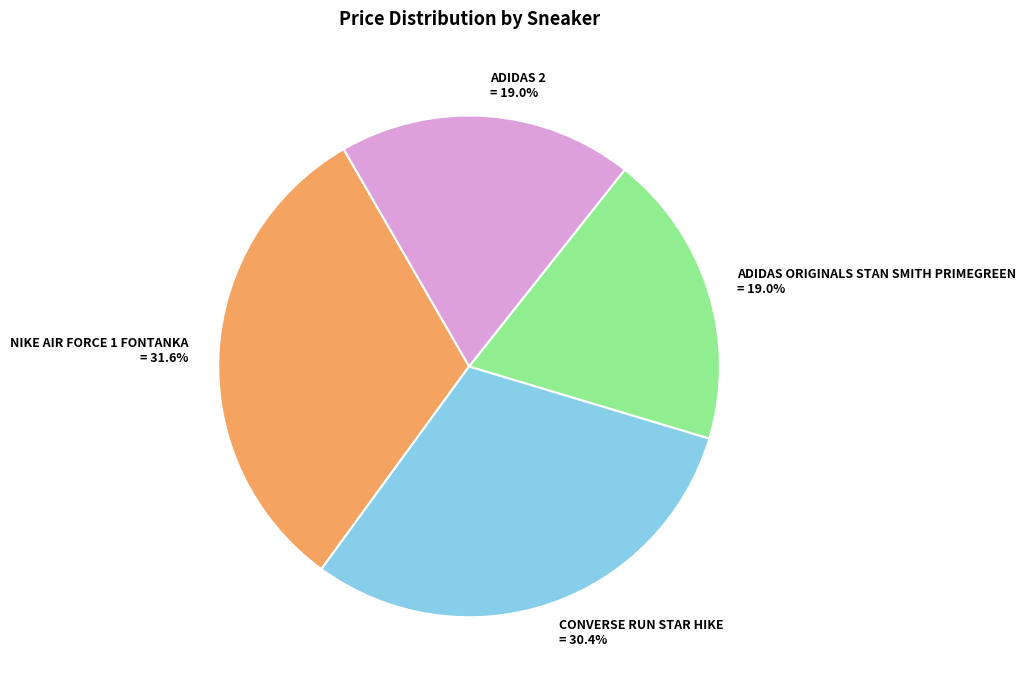

The ADIDAS 2 slice represents 19% of the pie. True or false?

True